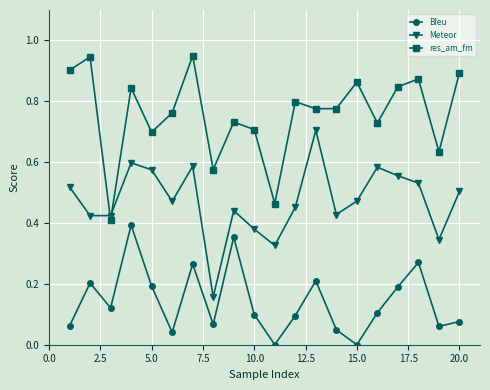

In Meteor, how many points are lower than both neighbors (excluding endpoints)?

6